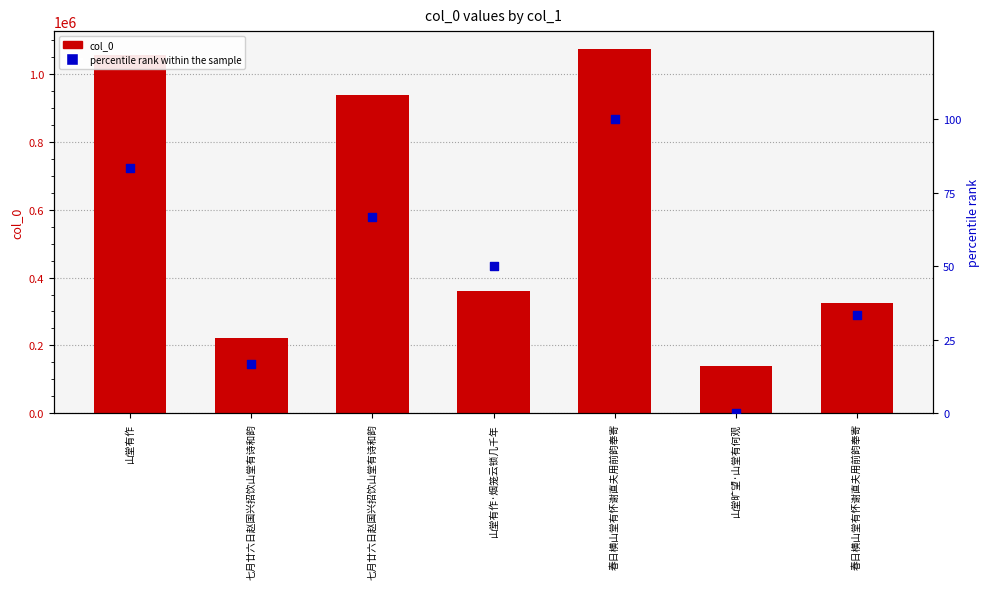

What are all the series names shown in the legend?

col_0, percentile rank within the sample